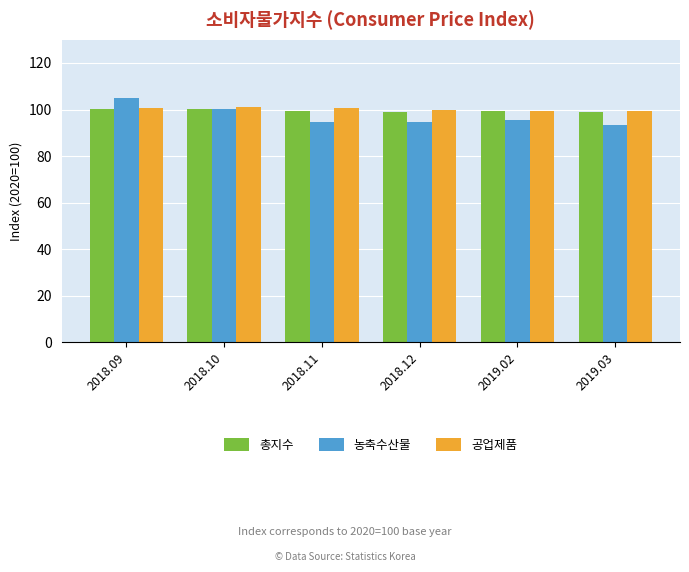

What is the difference between the highest and lowest values at 2019.02?

3.9